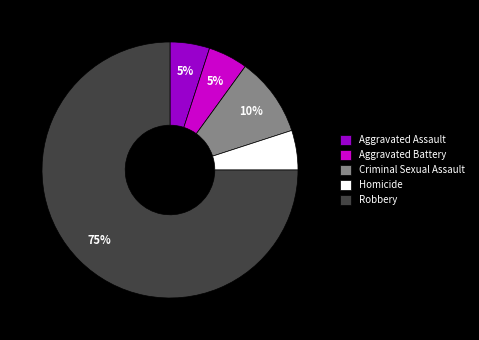

To the nearest percent, what portion does Aggravated Battery represent?

5%